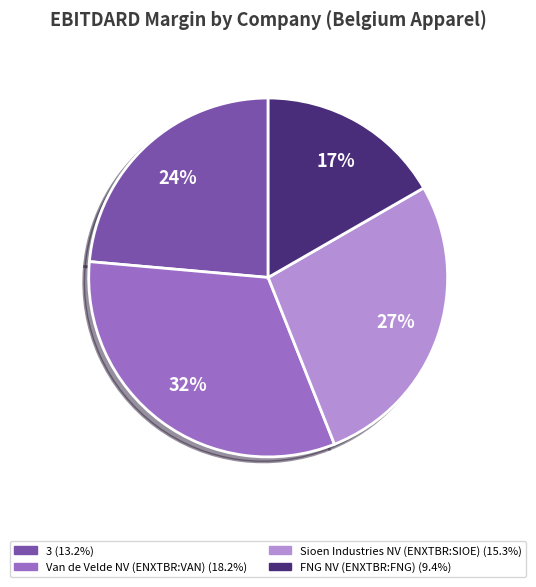

To the nearest percent, what percentage of the pie is Van de Velde NV (ENXTBR:VAN)?

32%